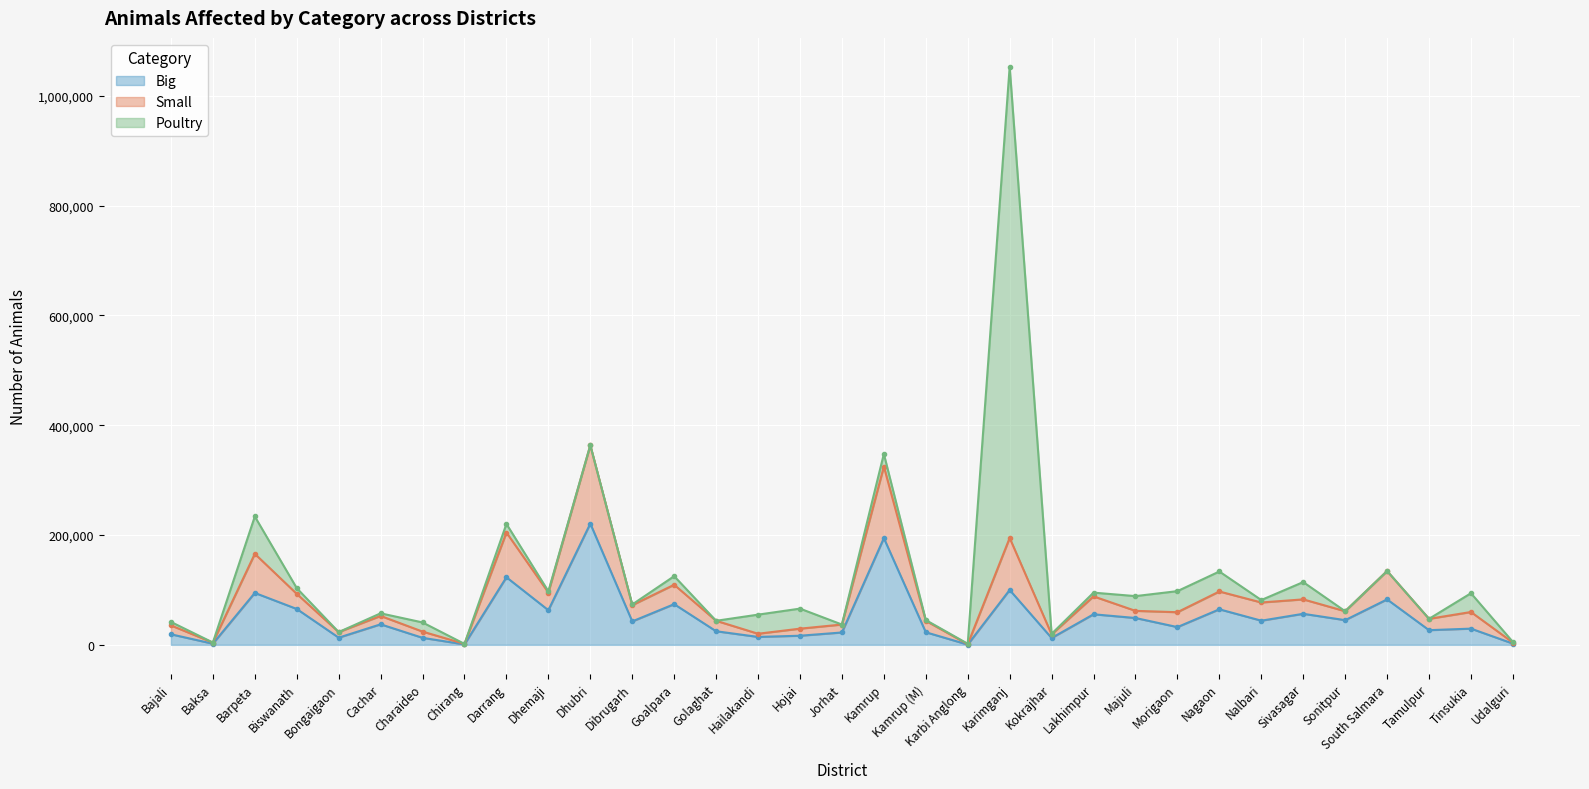

How many interior local valleys does the Small series have?

12